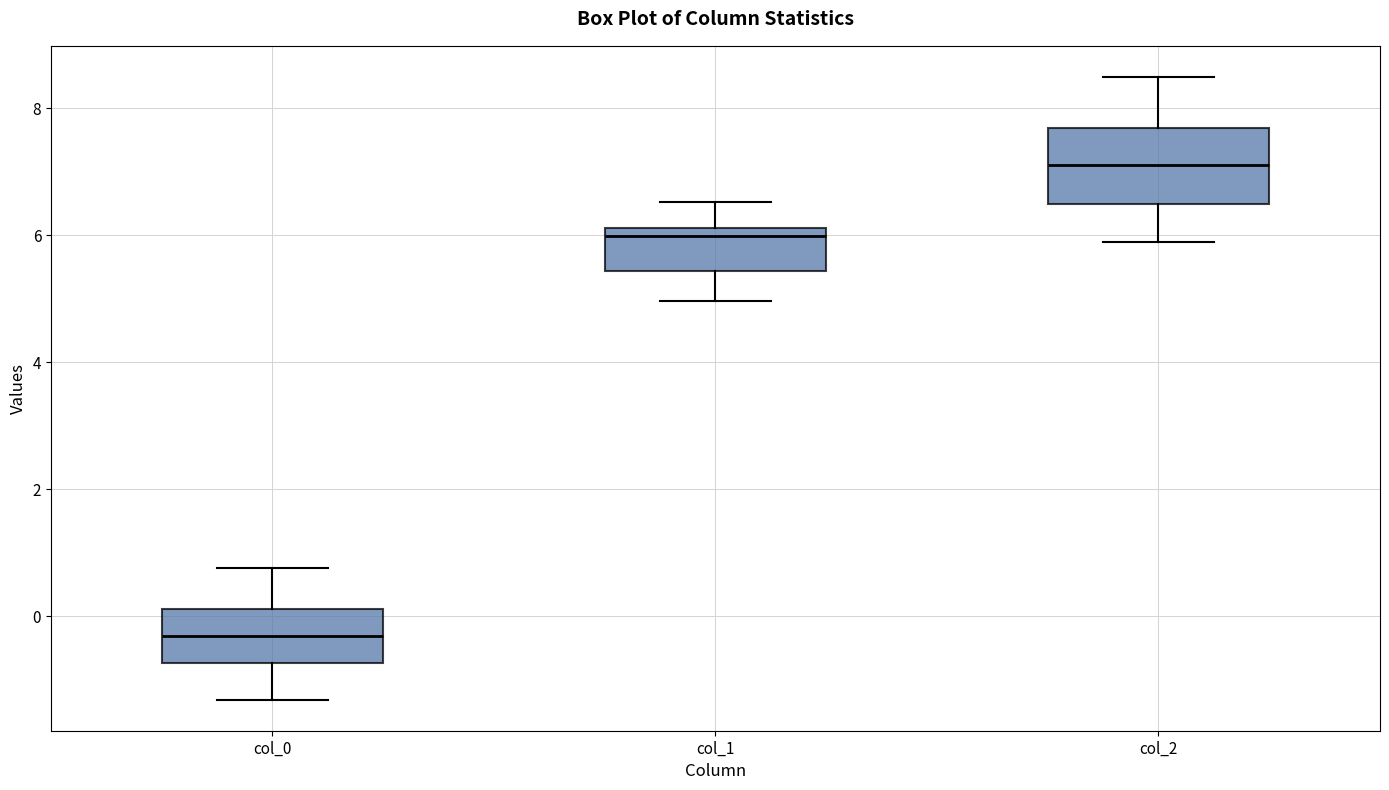

Where does the upper whisker of the box for col_0 end on the y-axis? The values are not printed on the chart, so give them approximately, as read against the axis.

0.8